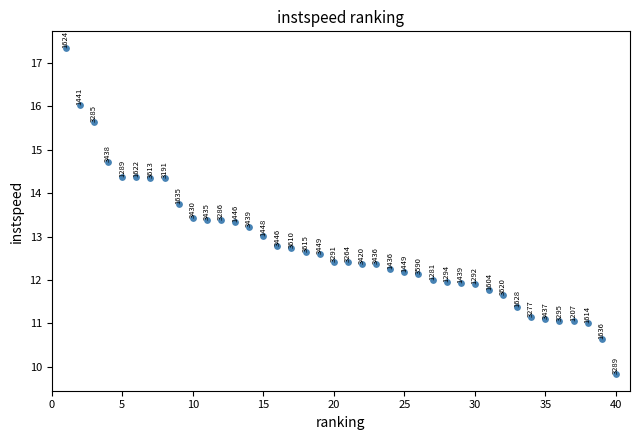

What is the range of Y values (max minus min)?

7.5